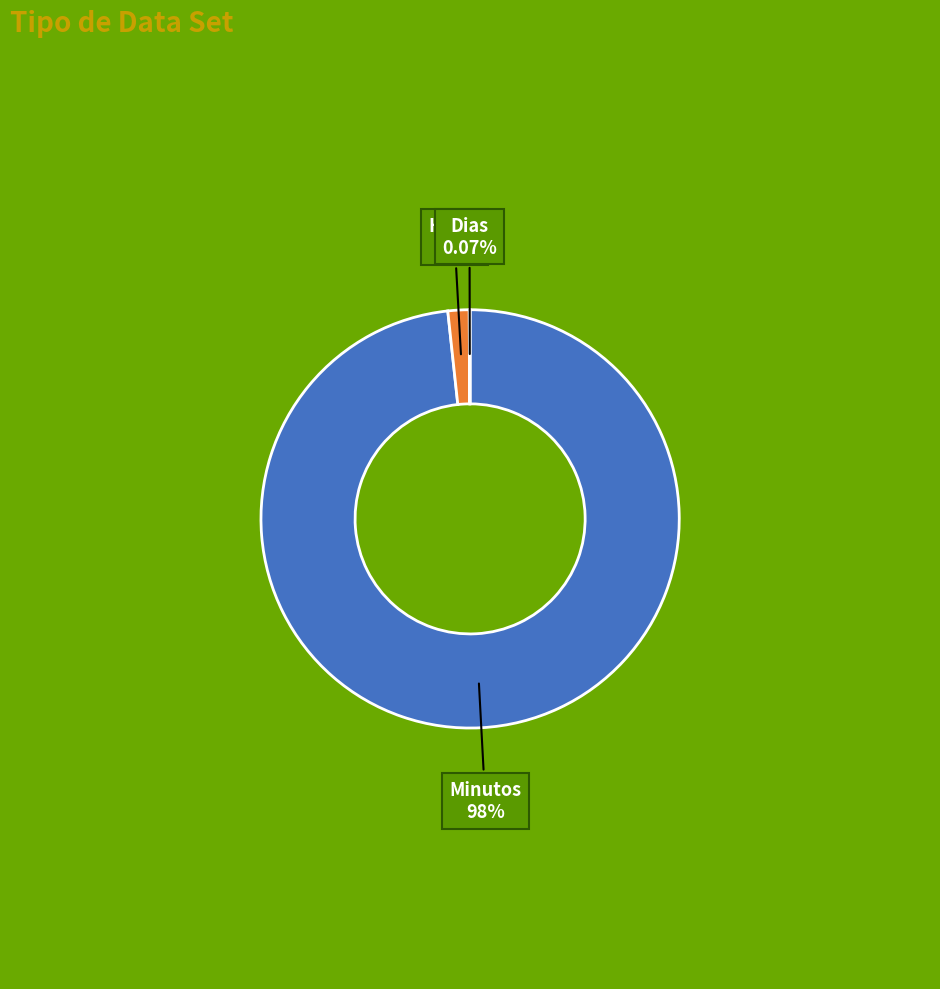

Does any single category account for the majority?

Yes